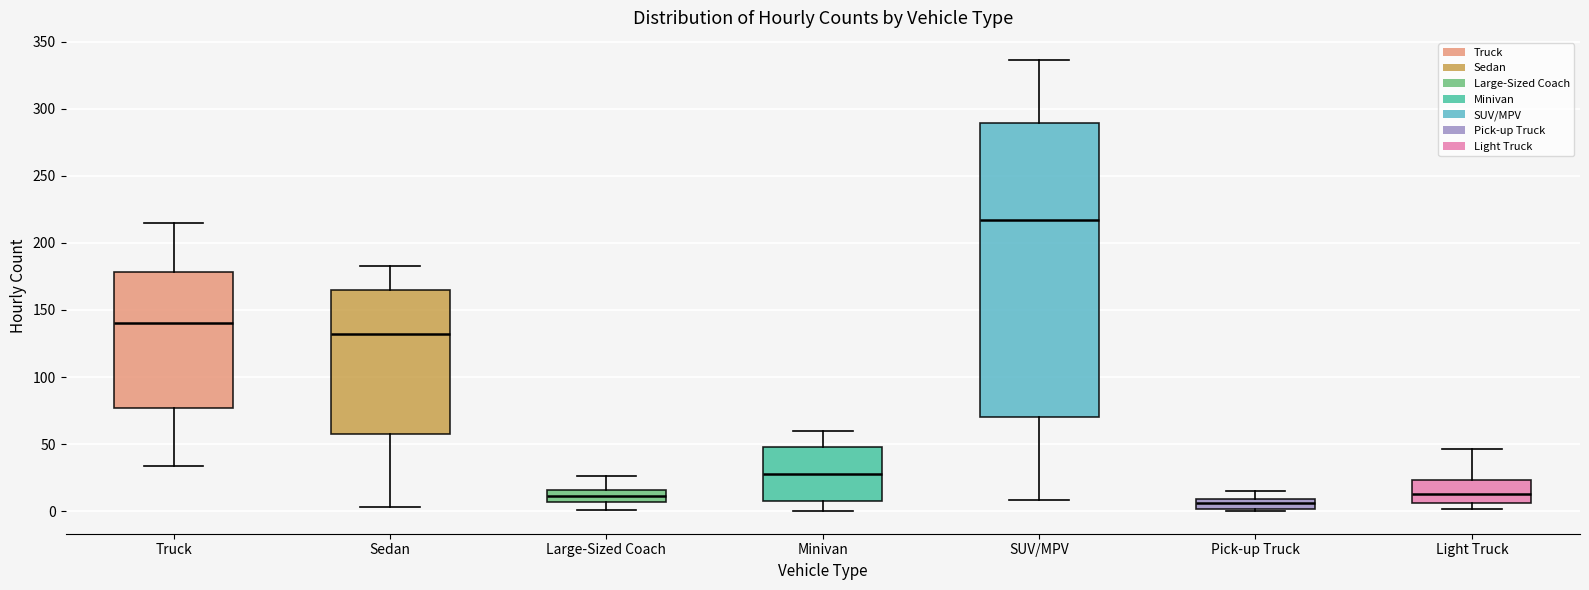

Which box's median line is the highest?

SUV/MPV